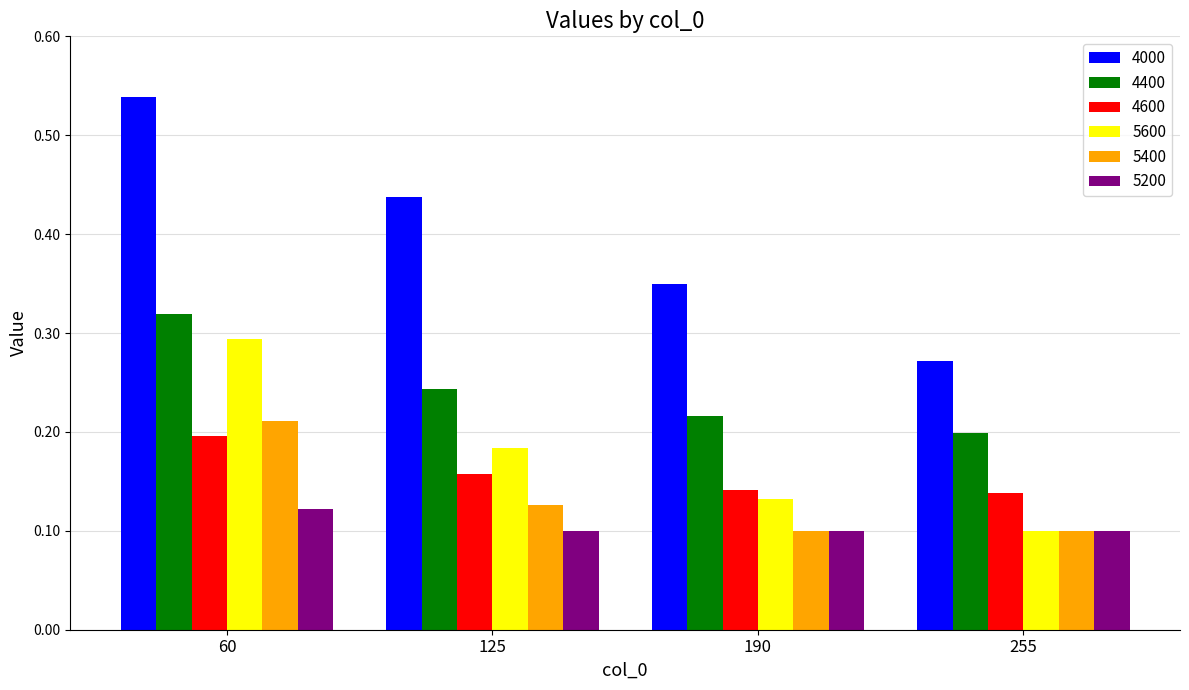

What are all the series names shown in the legend?

4000, 4400, 4600, 5600, 5400, 5200